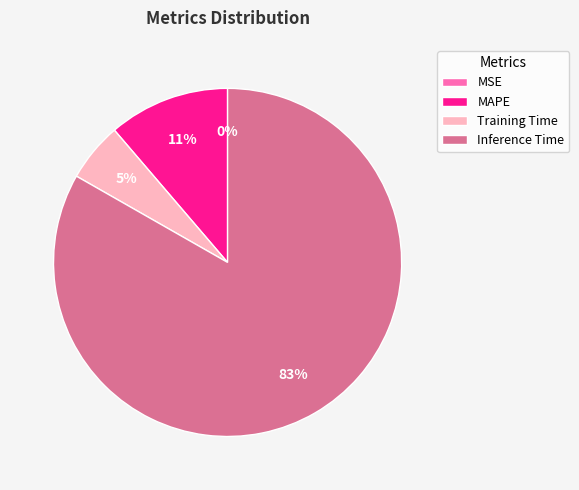

To the nearest percent, what portion does MAPE represent?

11%